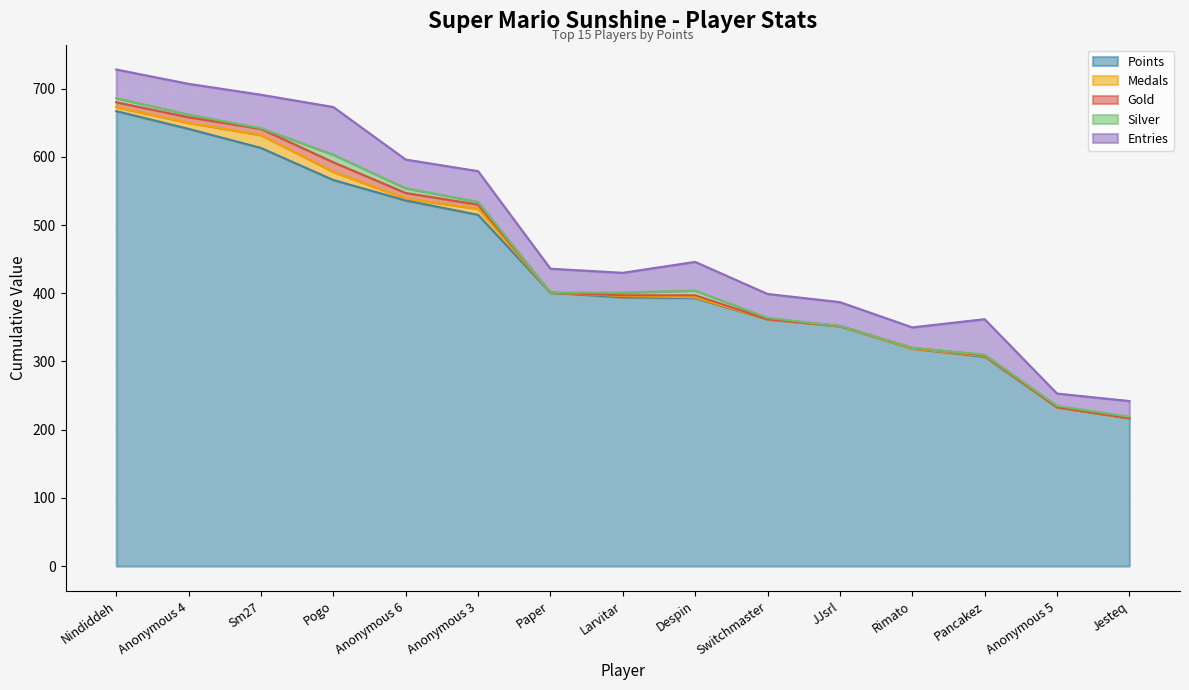

True or false: Silver and Entries cross at least once.

False